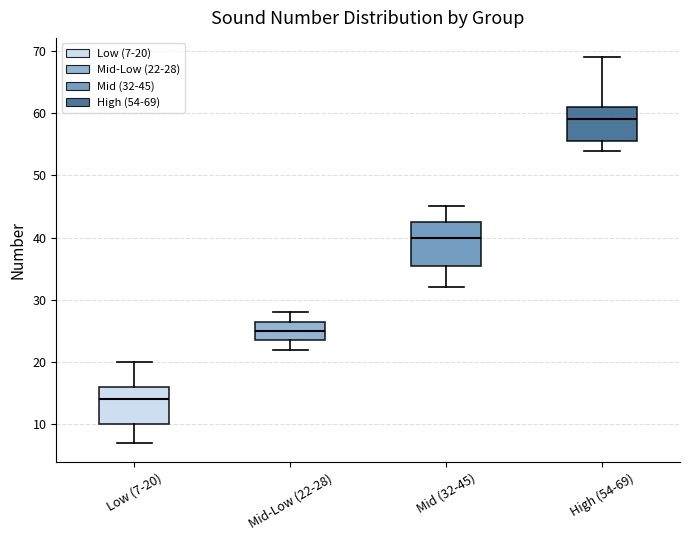

Where does the median line of the box for Mid-Low (22-28) sit on the y-axis? The values are not printed on the chart, so give them approximately, as read against the axis.

25